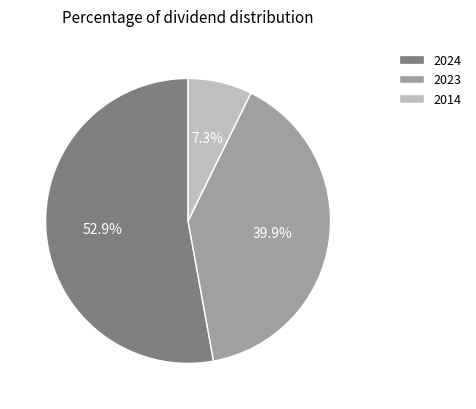

Which slice is the largest?

2024